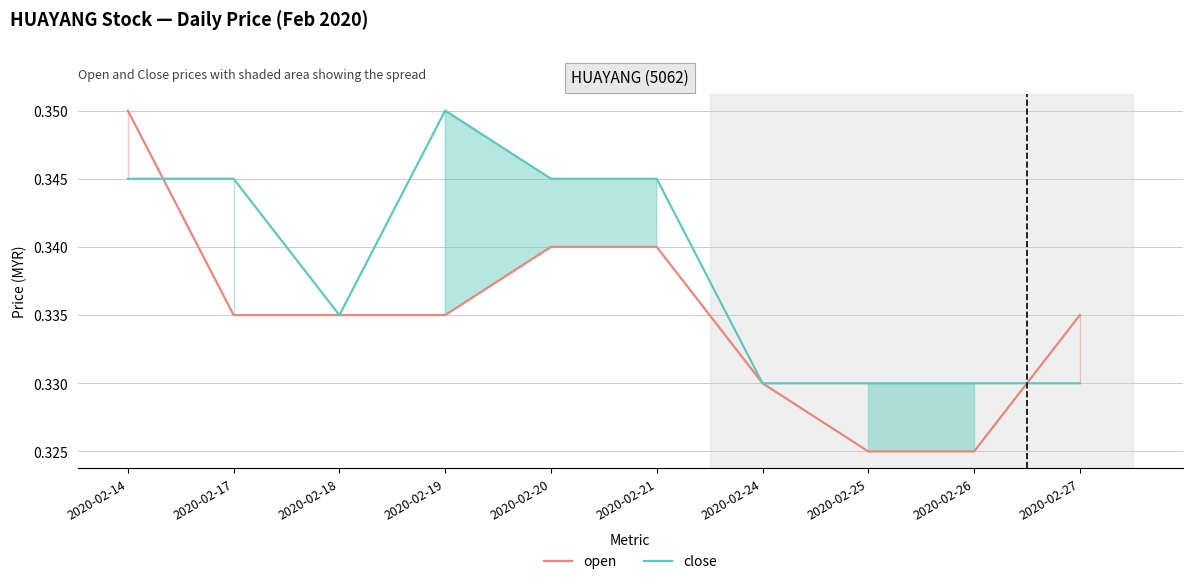

How many open values are between 0 and 1?

10